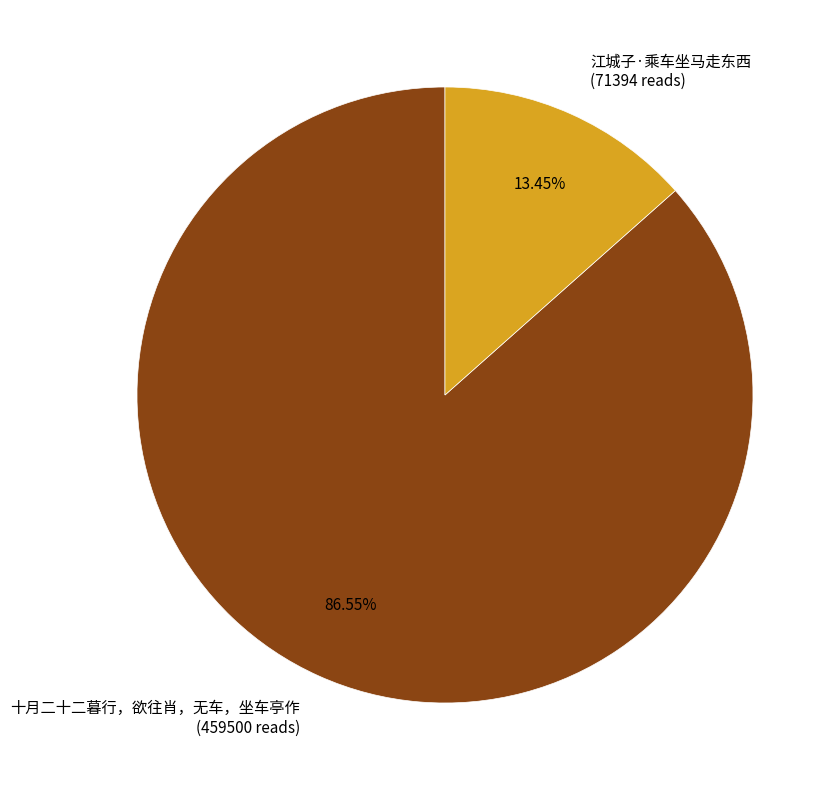

What is the smallest slice in the pie chart?

江城子·乘车坐马走东西